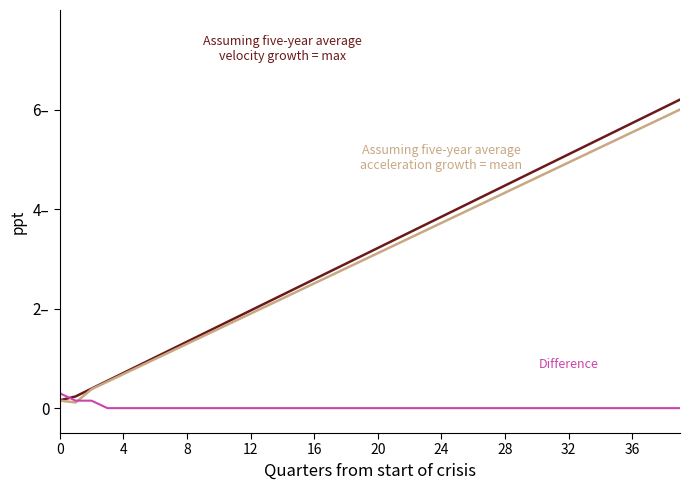

Is this an area chart (filled region under the line)?

No